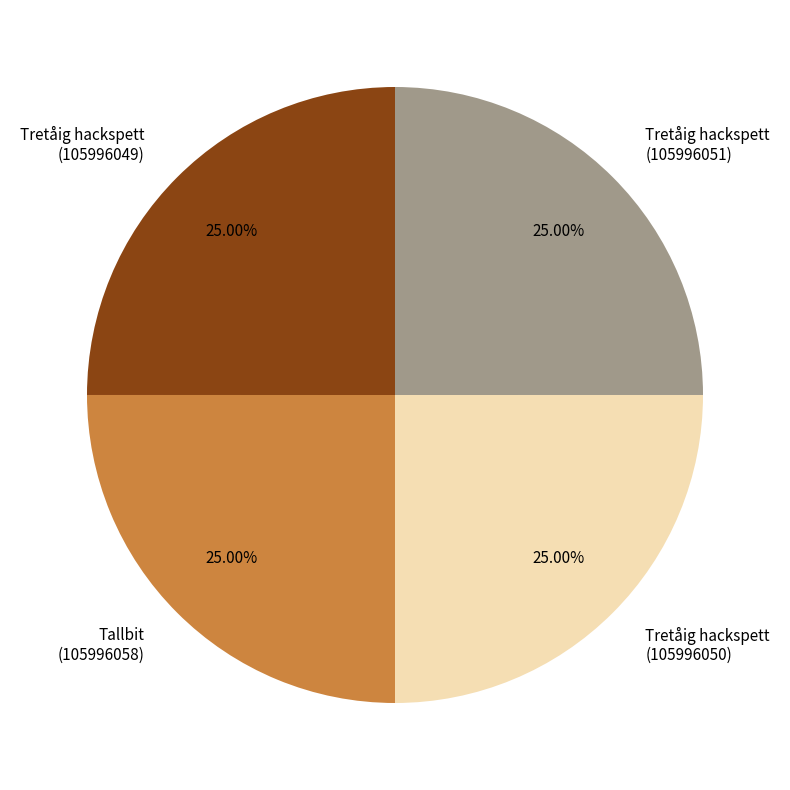

To the nearest percent, what is the average slice percentage?

25%